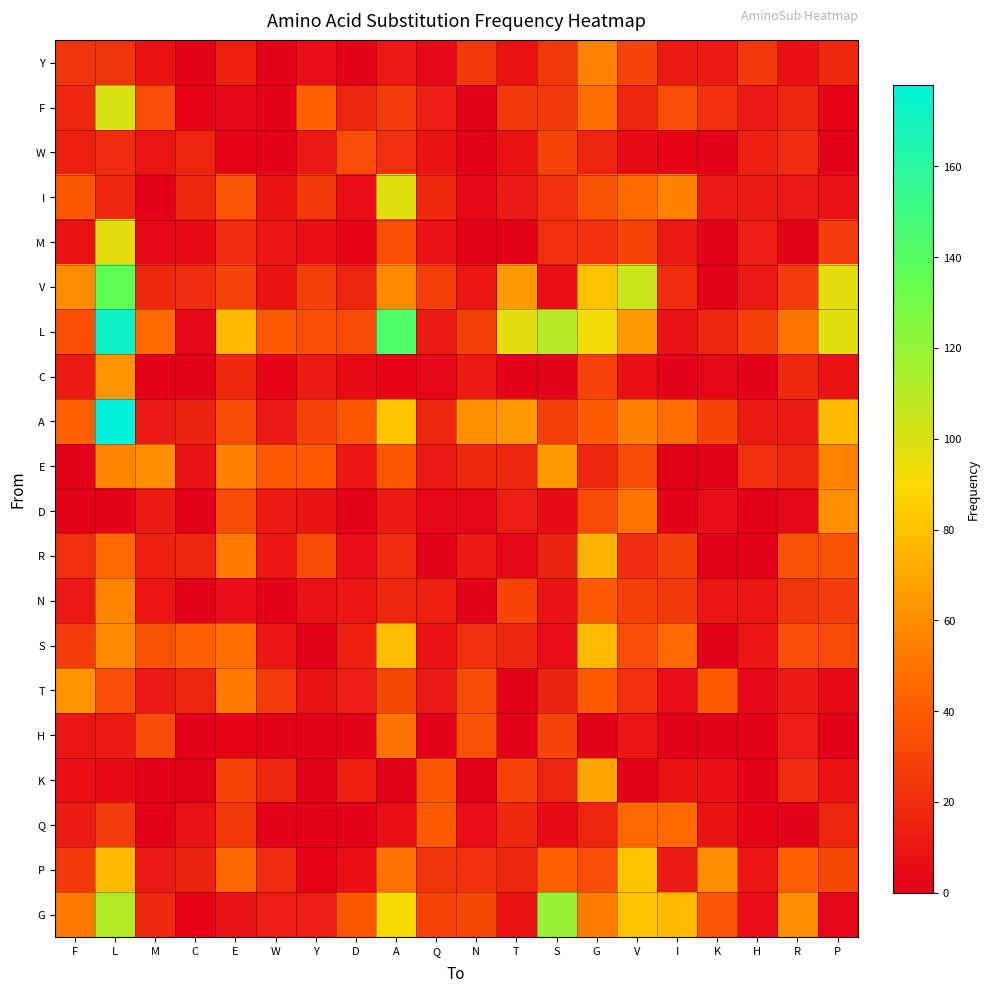

At how many categories does at least one series exceed 11?

20